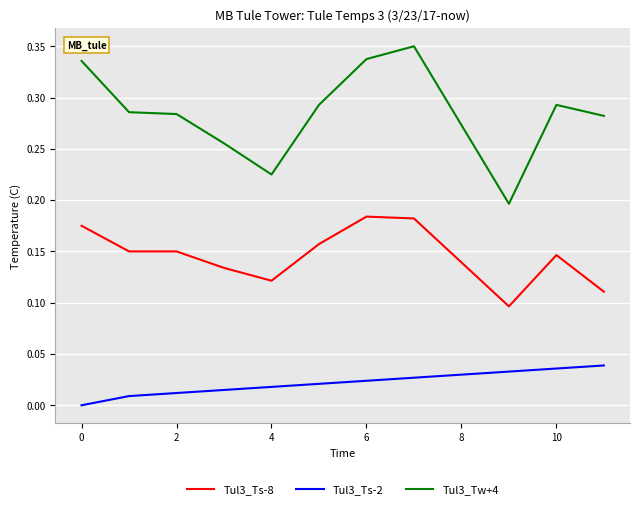

True or false: Tul3_Ts-2 and Tul3_Ts-8 cross at least once.

False